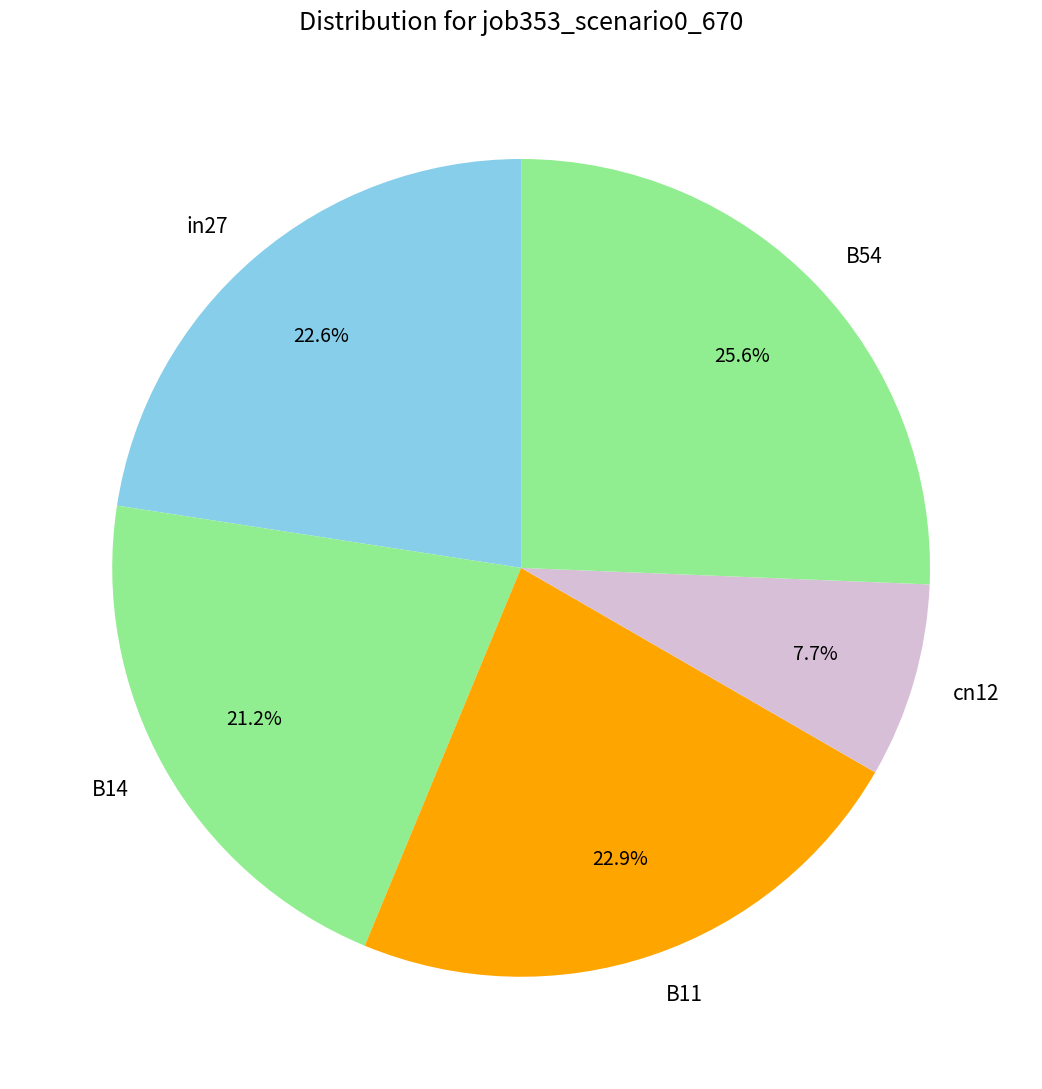

To the nearest percent, what is the average slice percentage?

20%